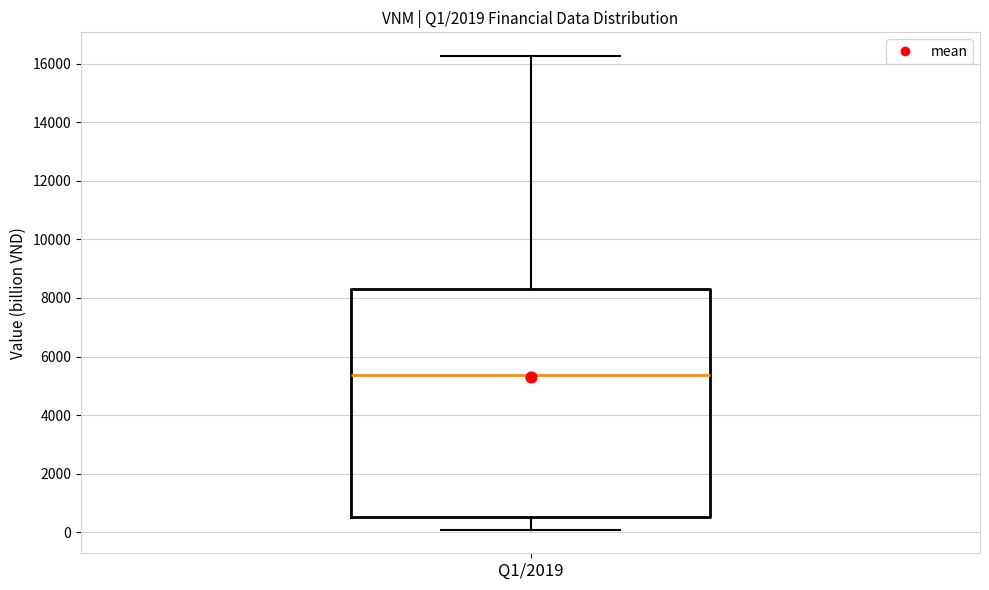

Where does the upper whisker of the box for Q1/2019 end on the y-axis? The values are not printed on the chart, so give them approximately, as read against the axis.

16200